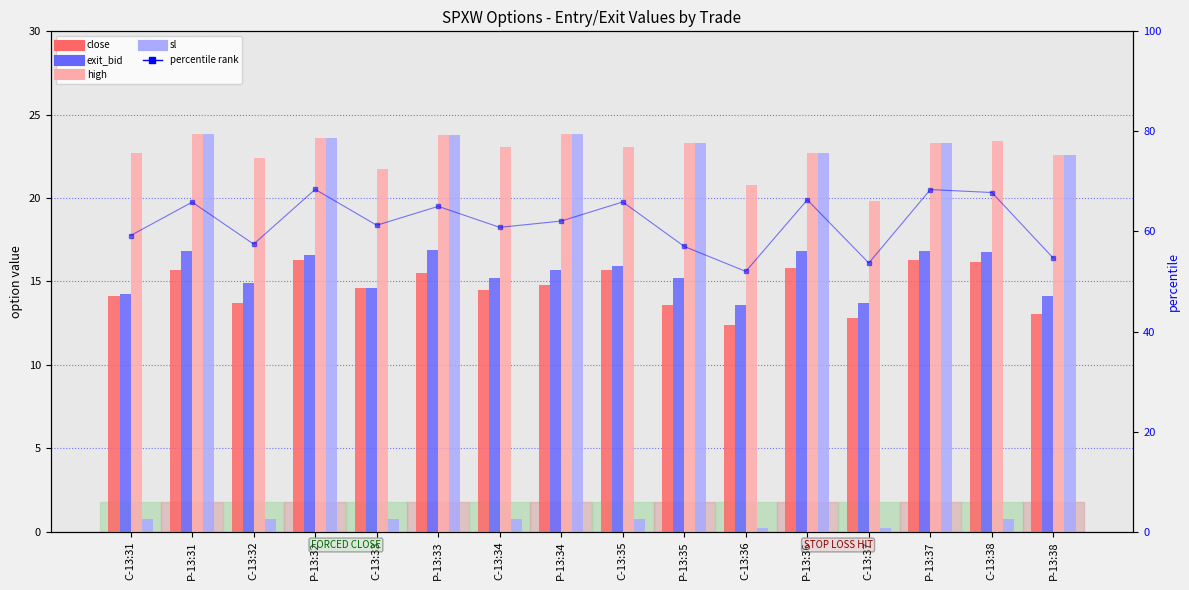

At which category does the chart reach its peak across all series?

P-13:32